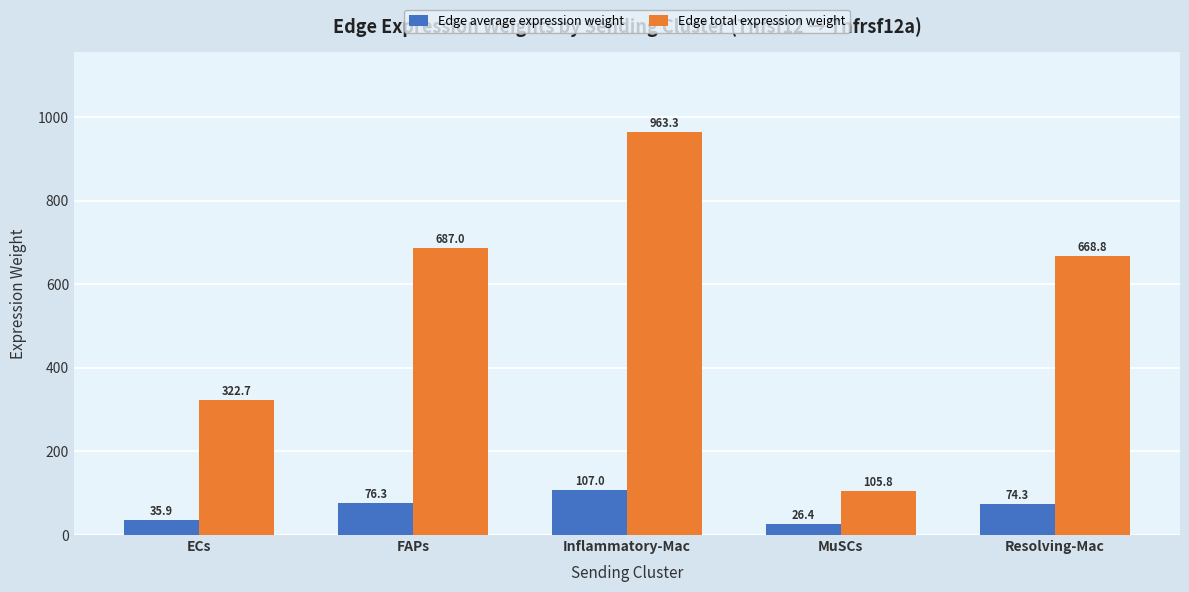

What is the smallest value displayed?

26.4